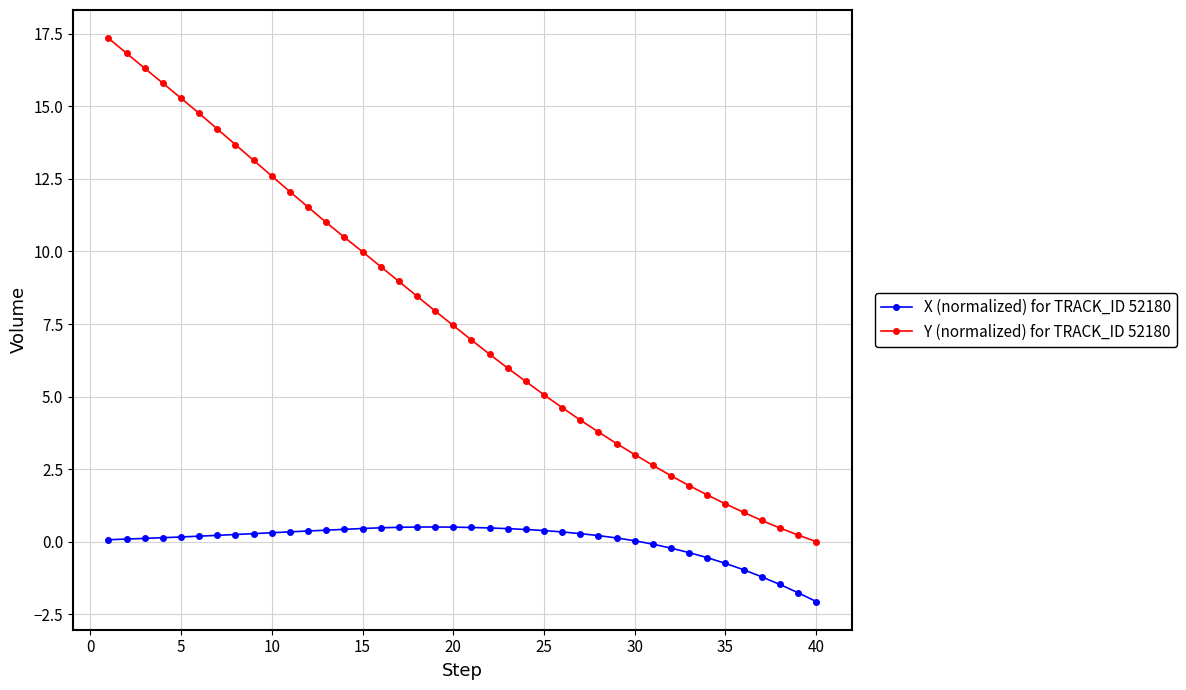

True or false: Y (normalized) for TRACK_ID 52180 and X (normalized) for TRACK_ID 52180 cross at least once.

False